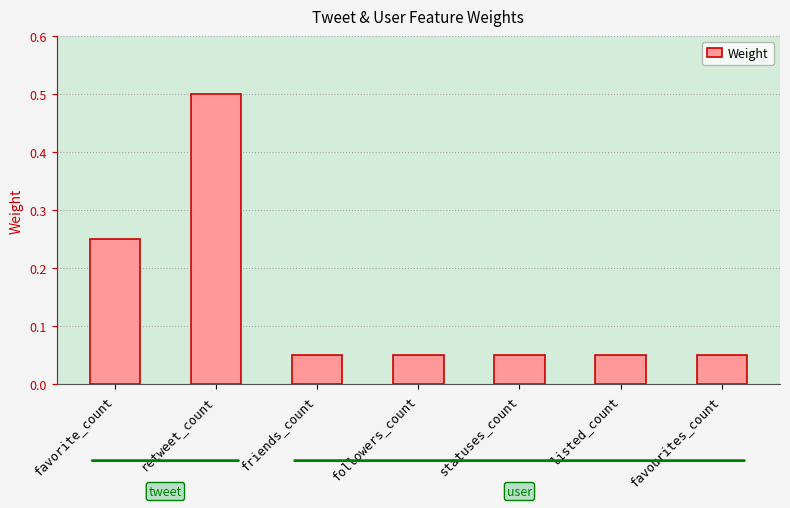

What is the sum of all values?

1.0